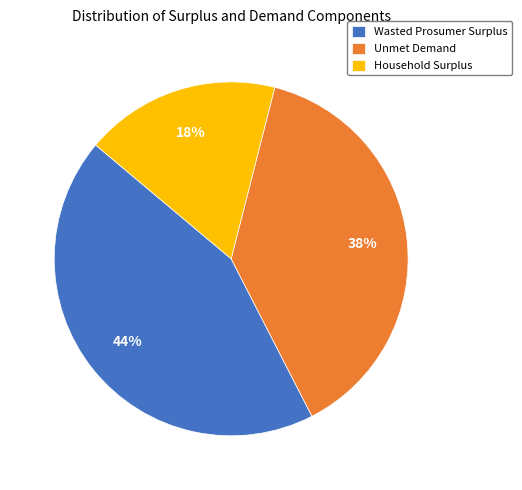

How many segments does this pie chart have?

3